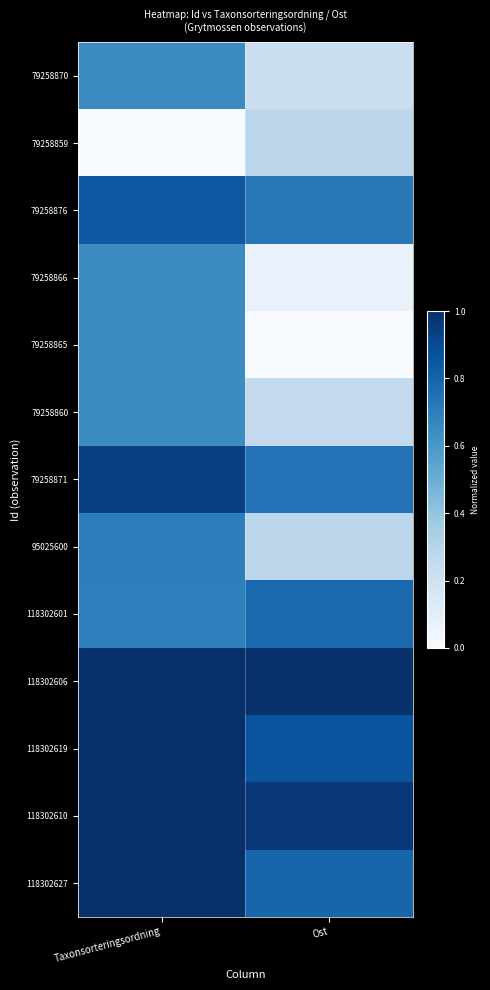

Which series has the largest total across all categories?

118302606